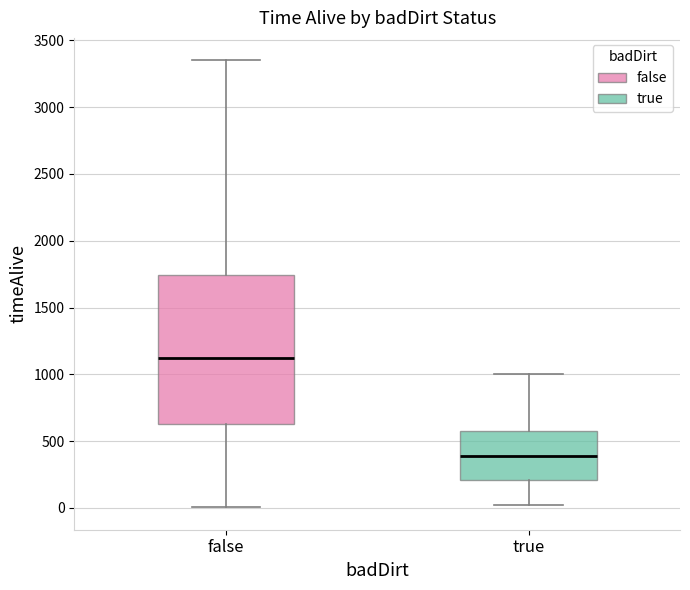

Where is the upper edge of the box for true on the y-axis? The values are not printed on the chart, so give them approximately, as read against the axis.

600